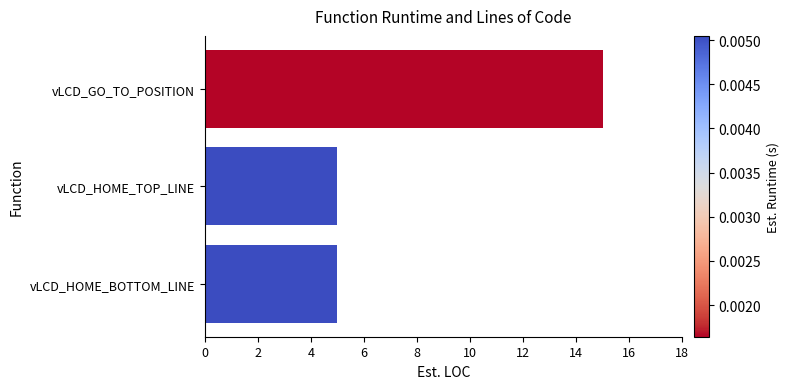

Approximately how many times larger is the value at vLCD_GO_TO_POSITION compared to vLCD_HOME_BOTTOM_LINE?

3.0